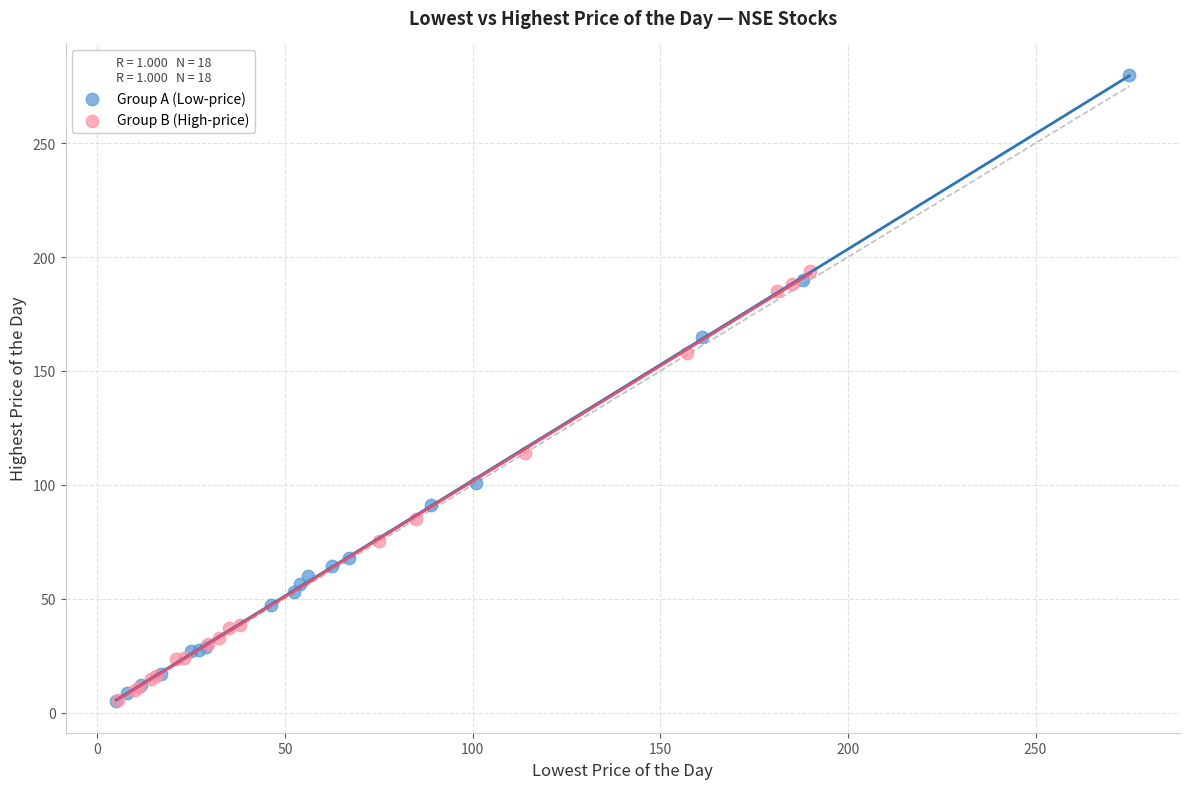

Which series contains the highest Y value?

Group A (Low-price)